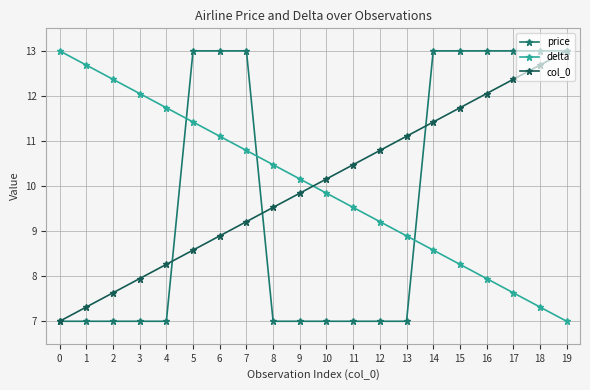

What is the difference between the highest and lowest values at 12?

3.8